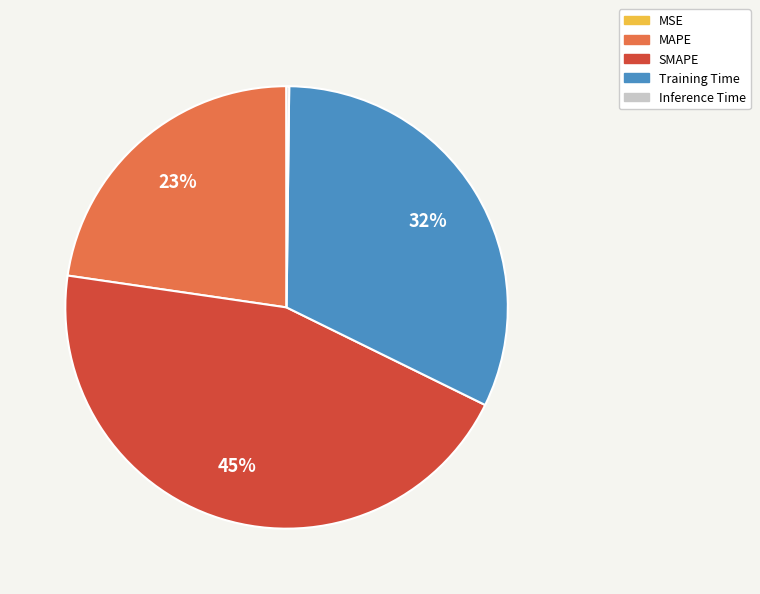

To the nearest percent, what is the difference between the Training Time and SMAPE slice percentages?

13%